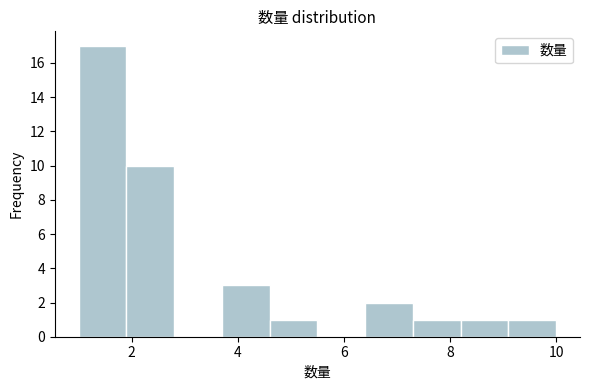

Which range on the x-axis has the tallest bar?

1.0 to 1.9